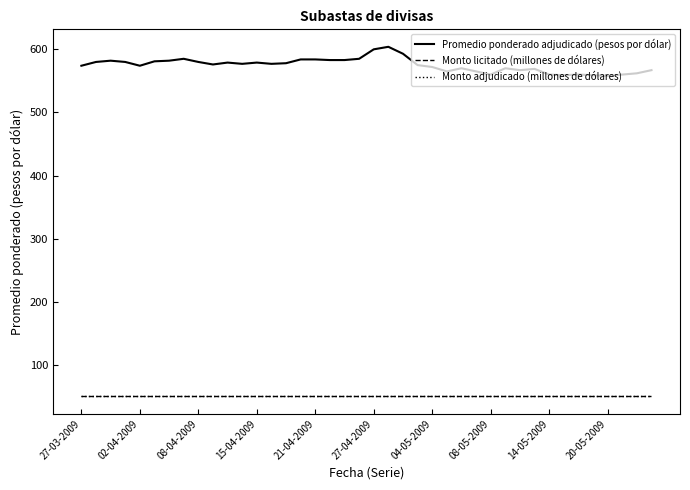

What is the average value of the Promedio ponderado adjudicado (pesos por dólar) series?

575